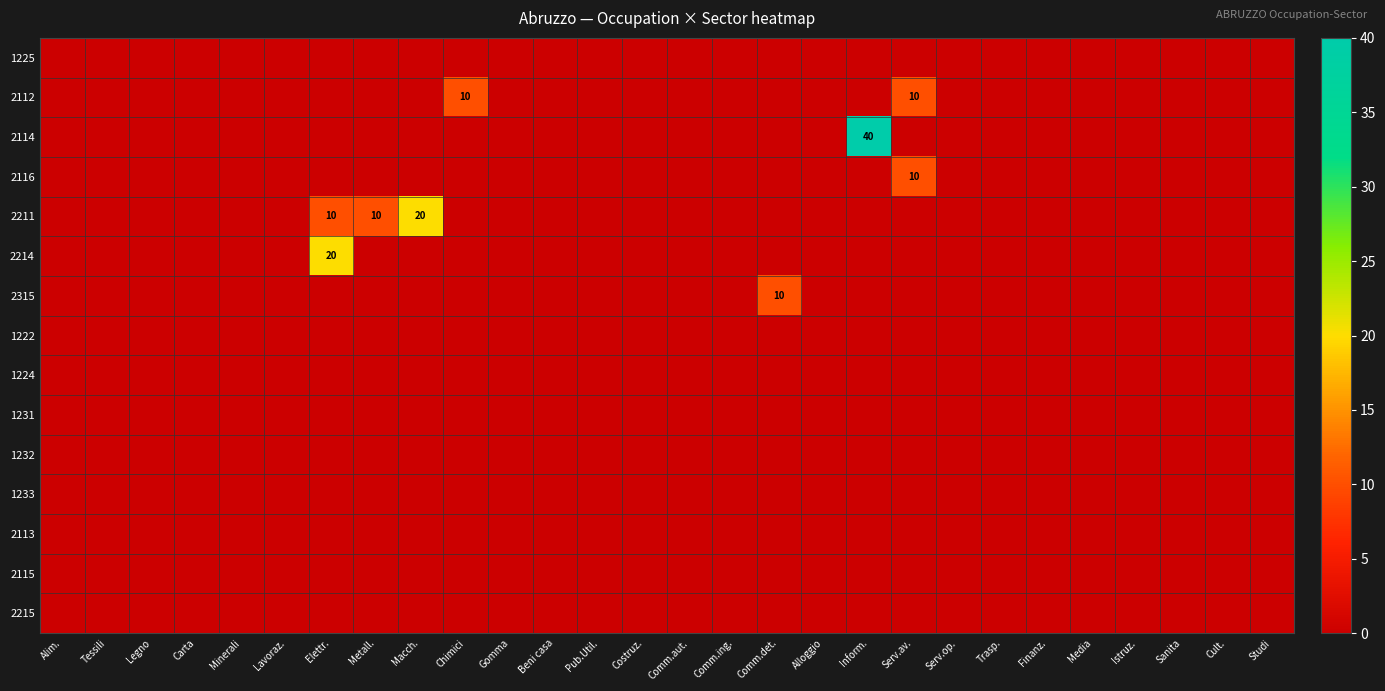

Between Beni casa and Sanita, which is larger?

Beni casa